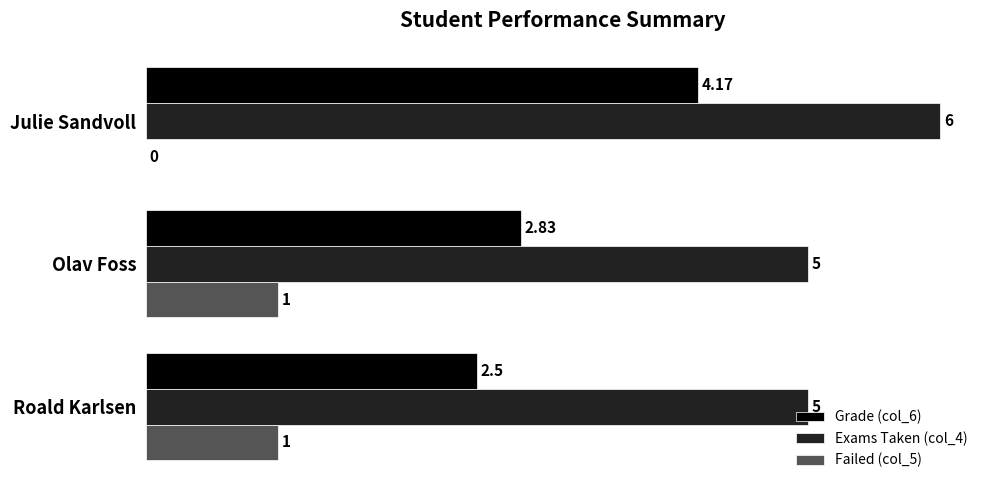

What is the sum of the Failed (col_5) values at Roald Karlsen and Olav Foss?

2.0